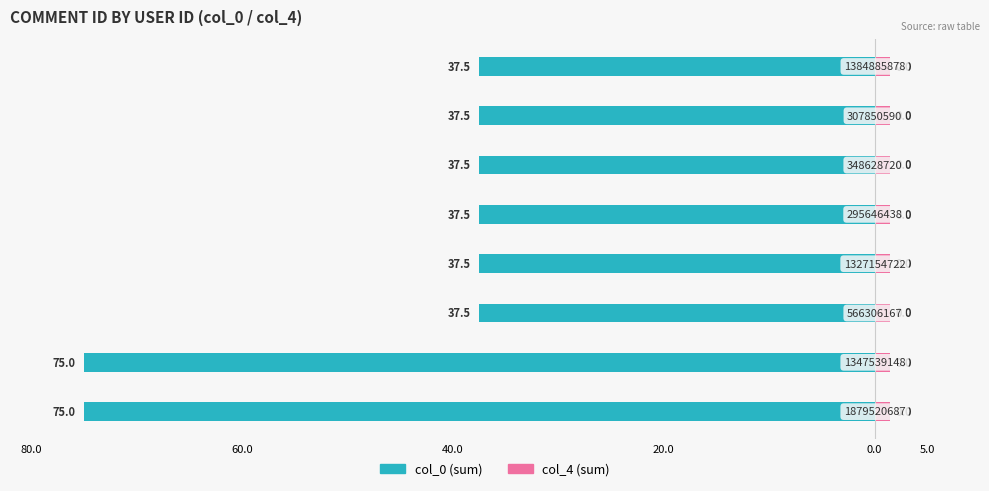

Which series has the largest range (max minus min)?

col_0 (sum)